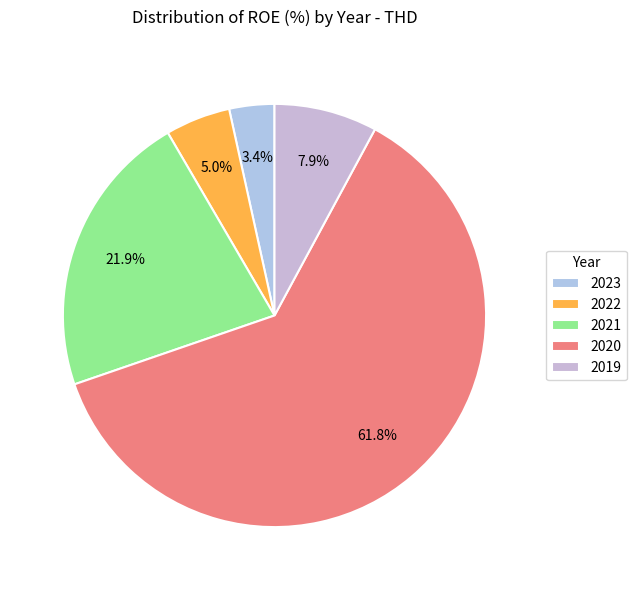

To the nearest percent, what is the average slice percentage?

20%